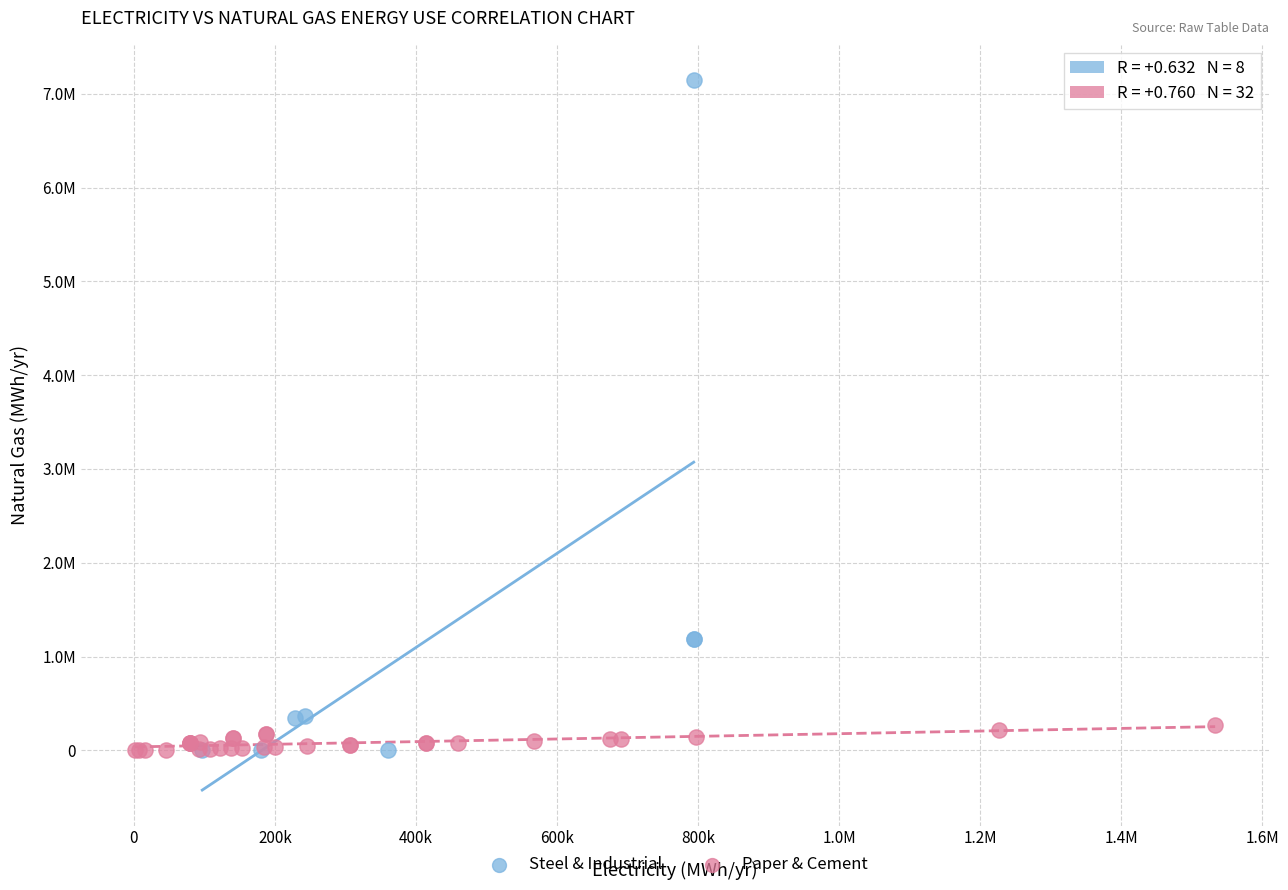

Which series has the widest spread of Y values?

Steel & Industrial